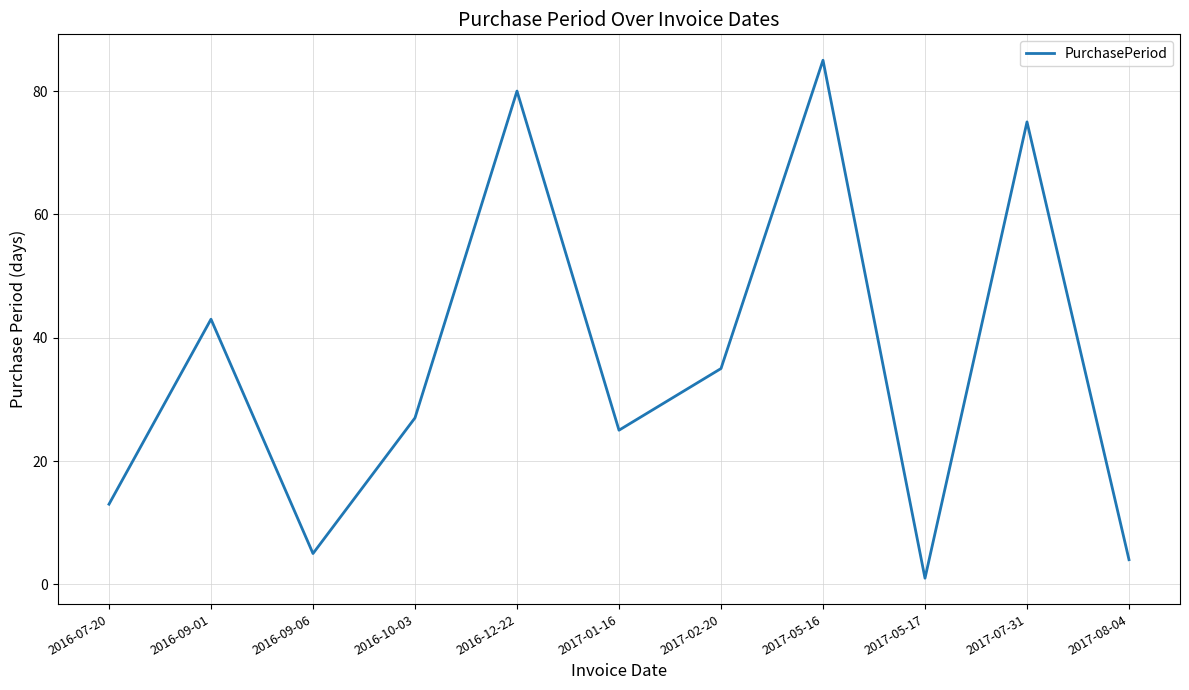

What is the change in value from 2017-05-16 to 2017-08-04?

-81